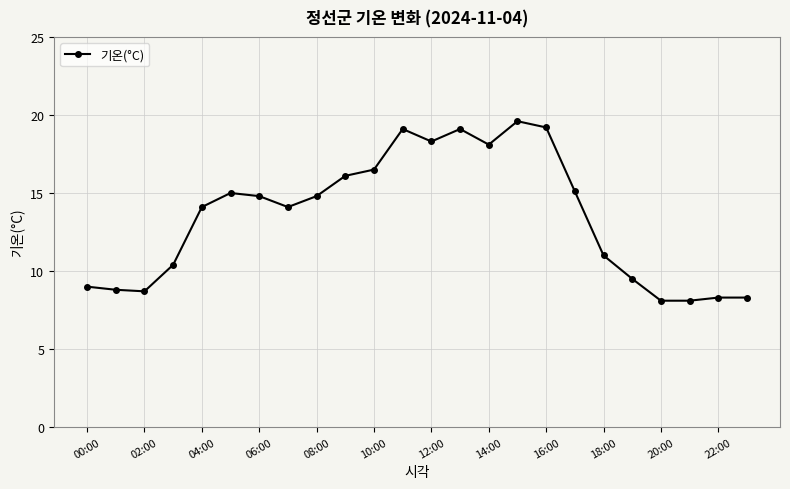

What is the average value?

13.5